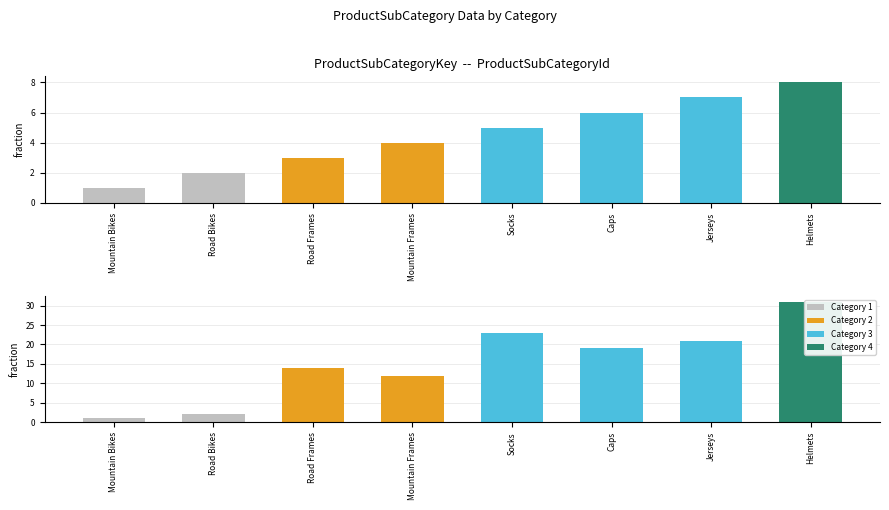

Where does the ProductSubCategoryId series first go above 19?

Socks